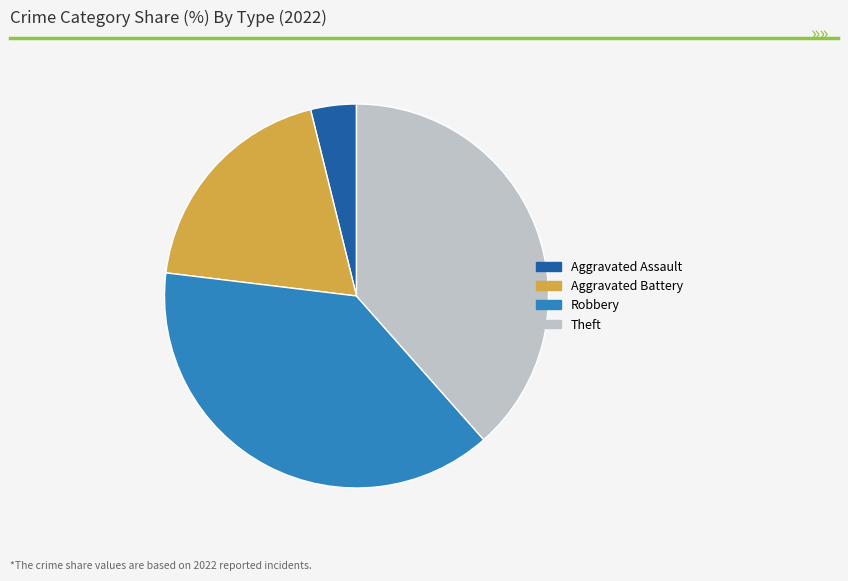

Approximately how many times larger is the value at Aggravated Battery compared to Theft?

0.5